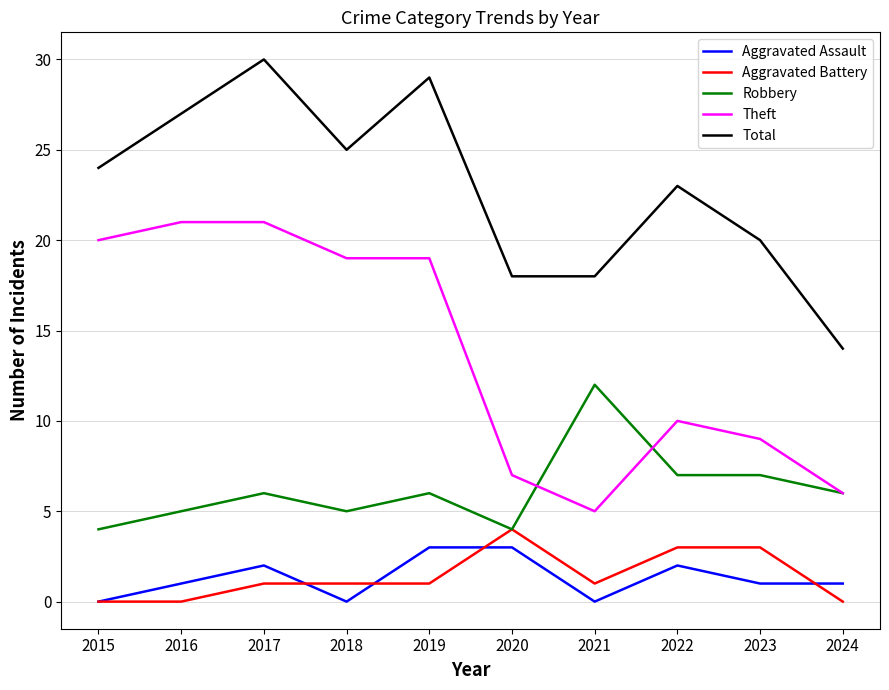

Is this an area chart (filled region under the line)?

No